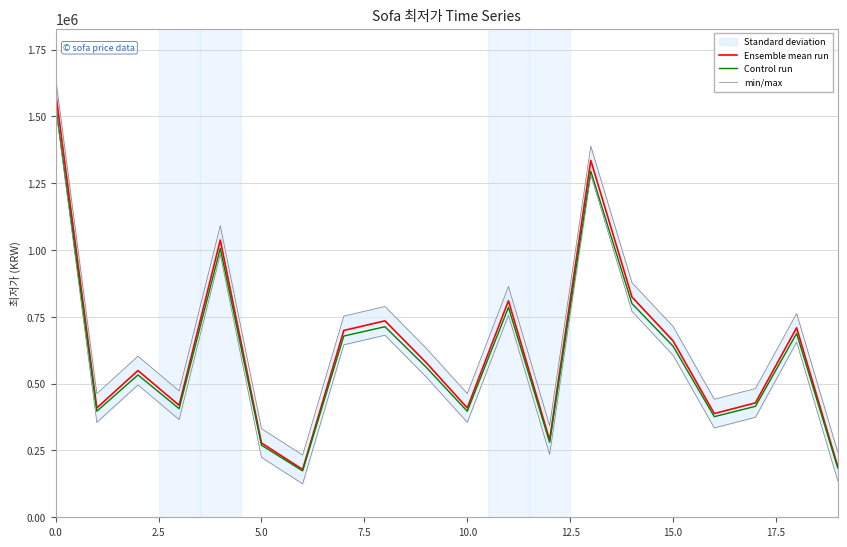

Reading left to right, transcribe all the data shown in this chart.

Ensemble mean run: 1590000.0	409000.0	549000.0	419000.0	1037300.0	278000.0	179000.0	699000.0	735000.0	579000.0	409000.0	809870.0	289000.0	1334960.0	824250.0	659840.0	388000.0	428000.0	709000.0	190000.0
Control run: 1542300.0	396730.0	532530.0	406430.0	1006181.0	269660.0	173630.0	678030.0	712950.0	561630.0	396730.0	785573.9	280330.0	1294911.2	799522.5	640044.8	376360.0	415160.0	687730.0	184300.0
min/max: 1643718.4	462718.4	602718.4	472718.4	1091018.4	331718.4	232718.4	752718.4	788718.4	632718.4	462718.4	863588.4	342718.4	1388678.4	877968.4	713558.4	441718.4	481718.4	762718.4	243718.4